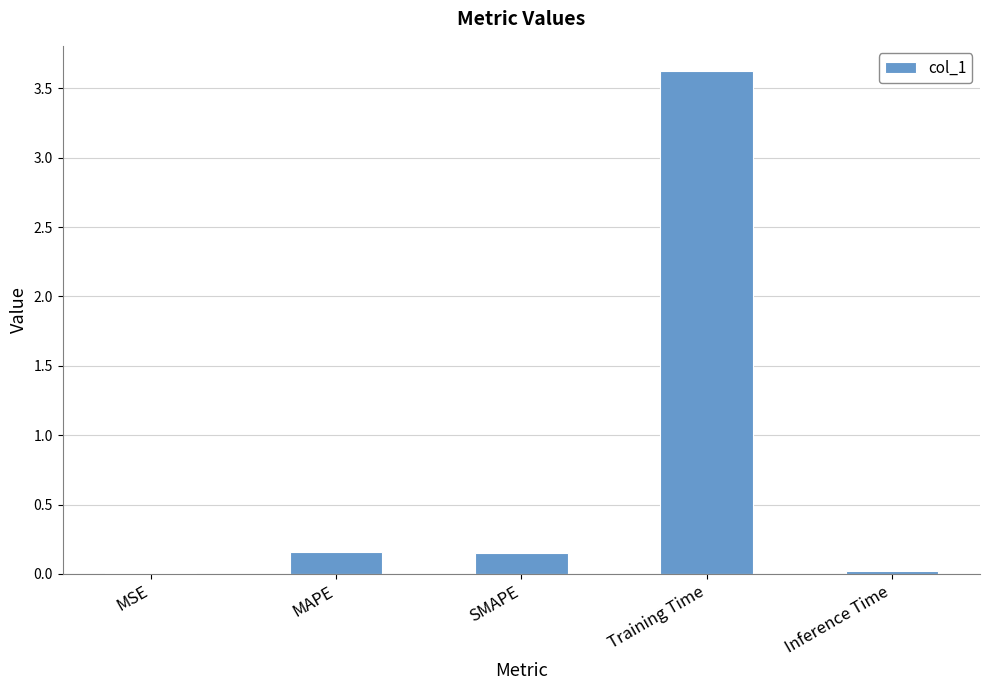

Which has a higher value, MSE or Training Time?

Training Time